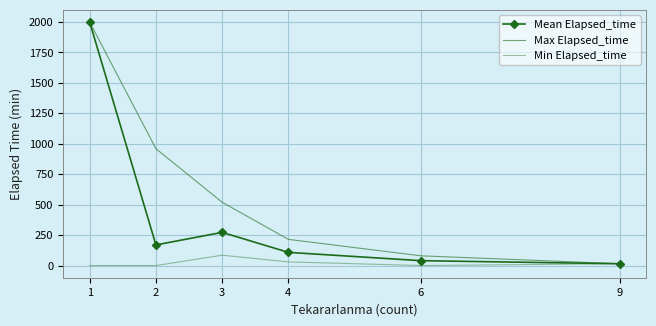

Is the value of Max Elapsed_time at 2 greater than the value of Mean Elapsed_time at 6?

Yes